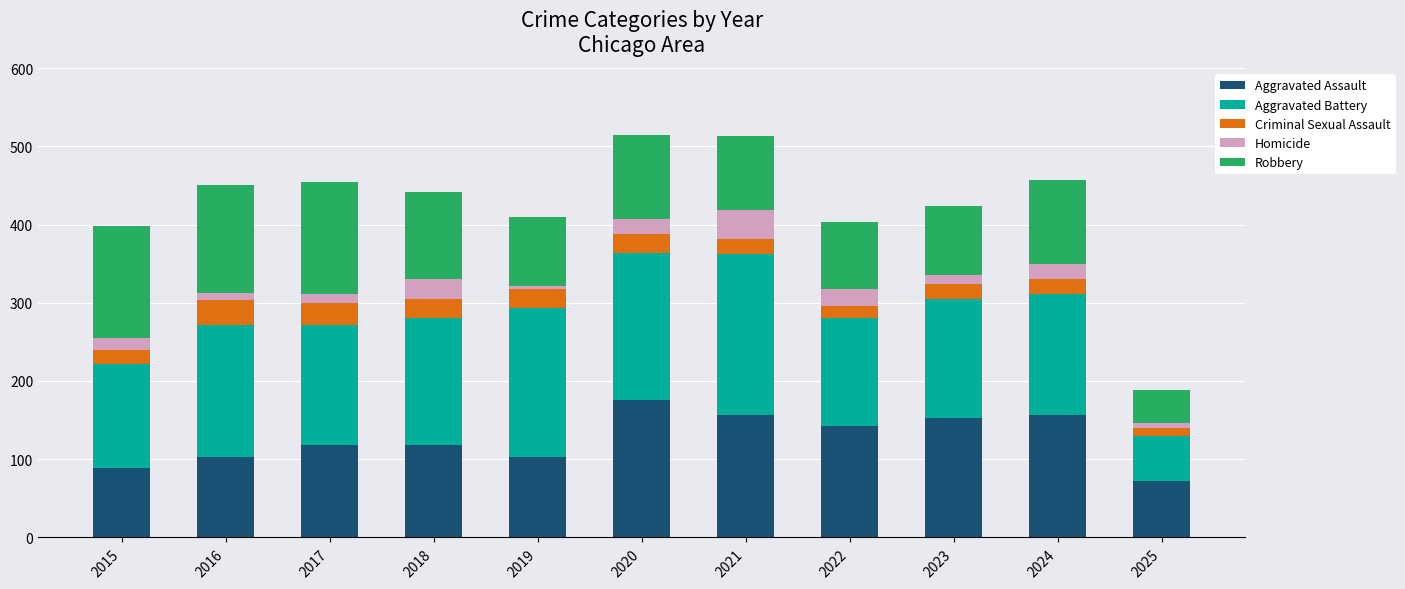

What is the maximum value for Aggravated Assault?

176